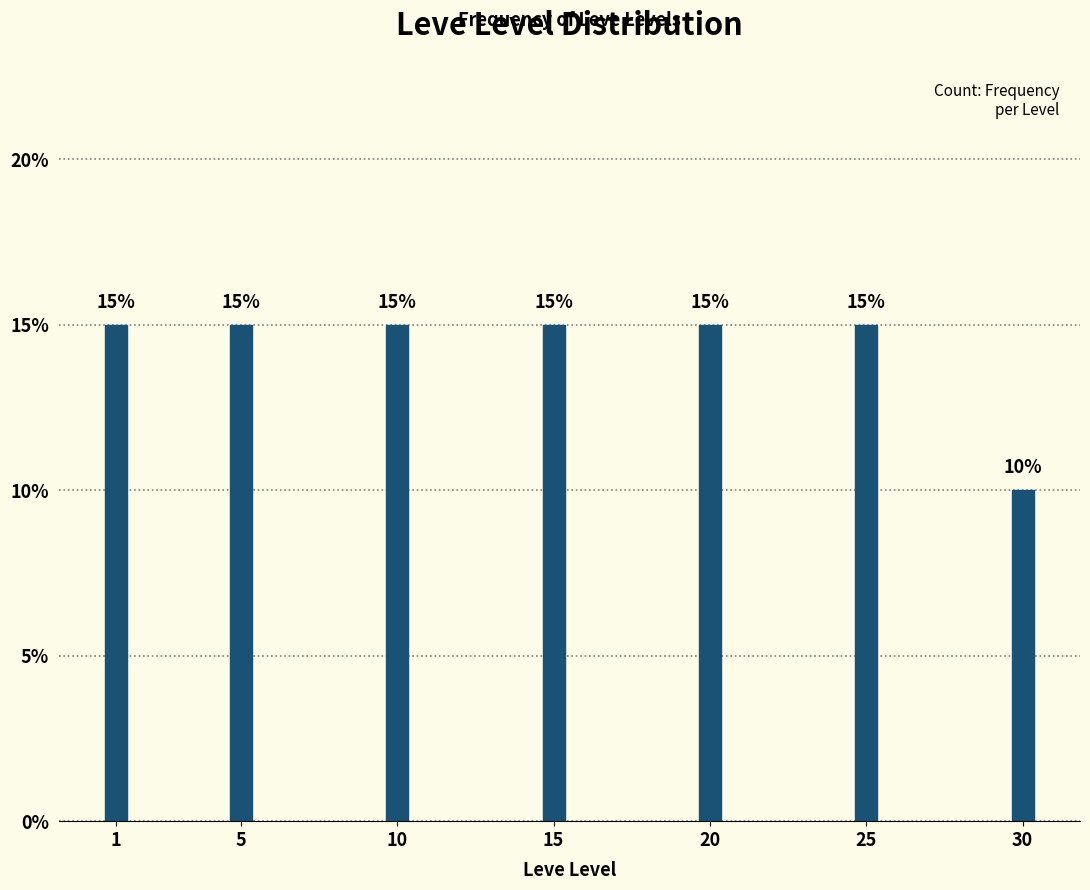

Reading left to right, what are all the values shown in this chart?

15	15	15	15	15	15	10